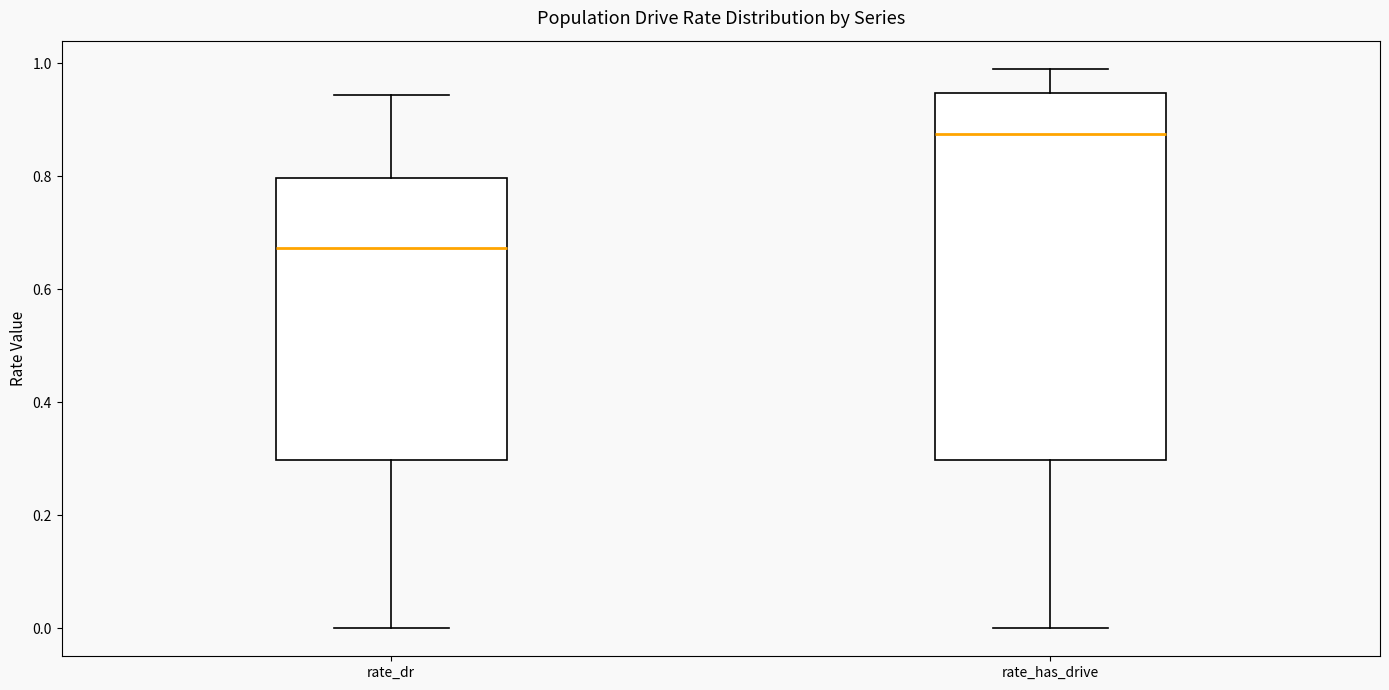

Reading left to right, read every box against the y-axis: the position of its median line, the range the box covers, and the ends of its whiskers. The values are not printed on the chart, so give them approximately, as read against the axis.

rate_dr: median 0.68, box 0.30 to 0.80, whiskers 0.00 to 0.94
rate_has_drive: median 0.88, box 0.30 to 0.94, whiskers 0.00 to 1.00